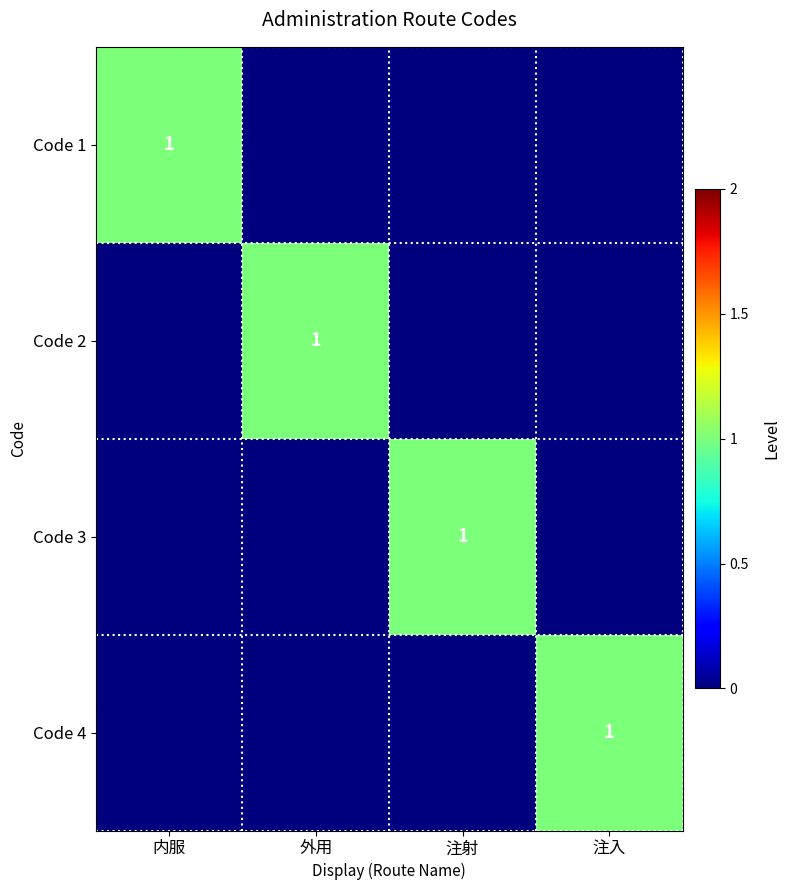

Rank the categories by Code 4 value from lowest to highest.

内服, 外用, 注射, 注入